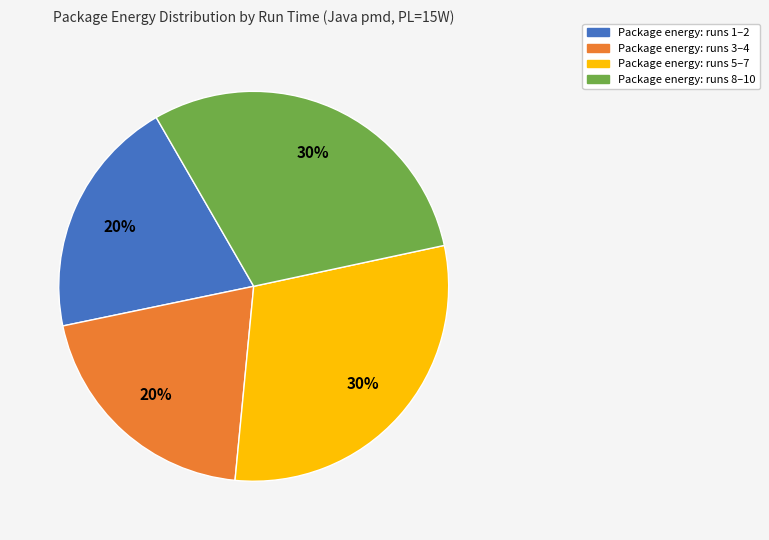

Is there a majority slice in this chart?

No